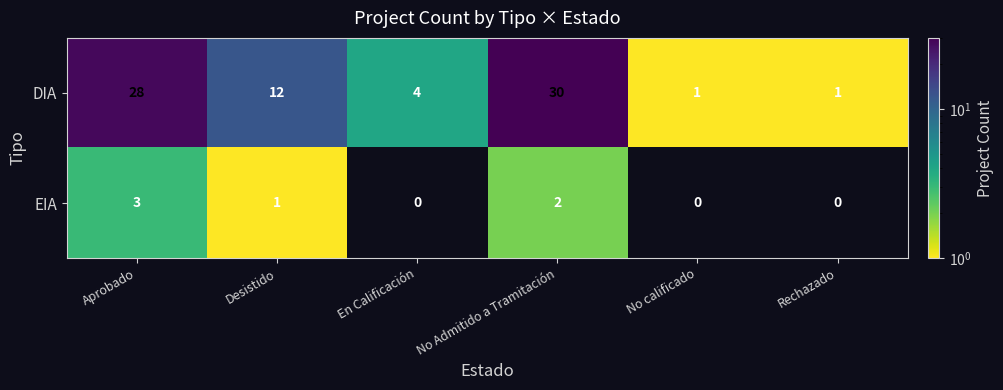

Which category has the highest value across all series?

No Admitido a Tramitación